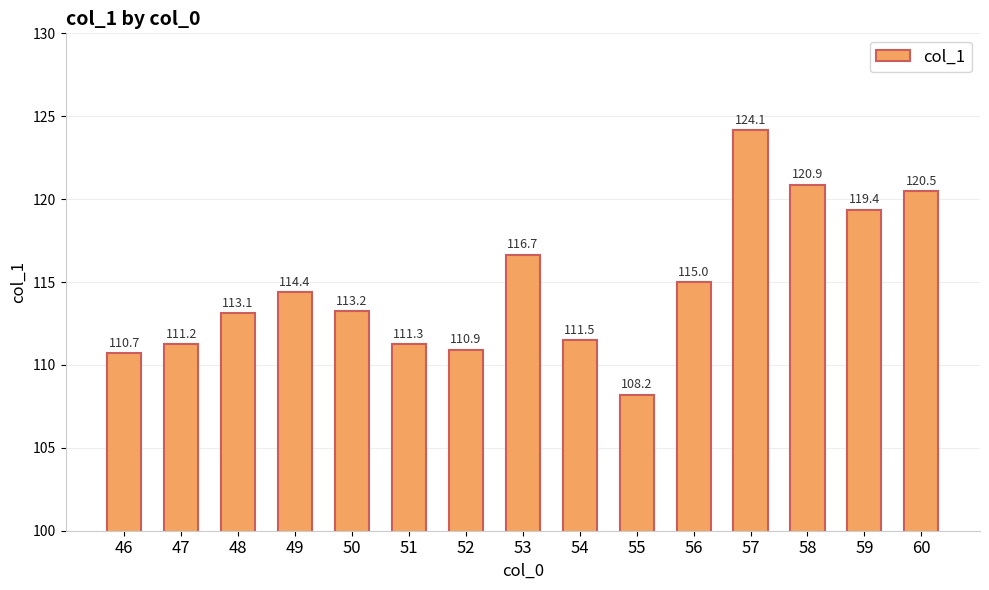

Reading left to right, extract all data points from this chart.

110.7	111.2	113.1	114.4	113.2	111.3	110.9	116.7	111.5	108.2	115.0	124.1	120.9	119.4	120.5